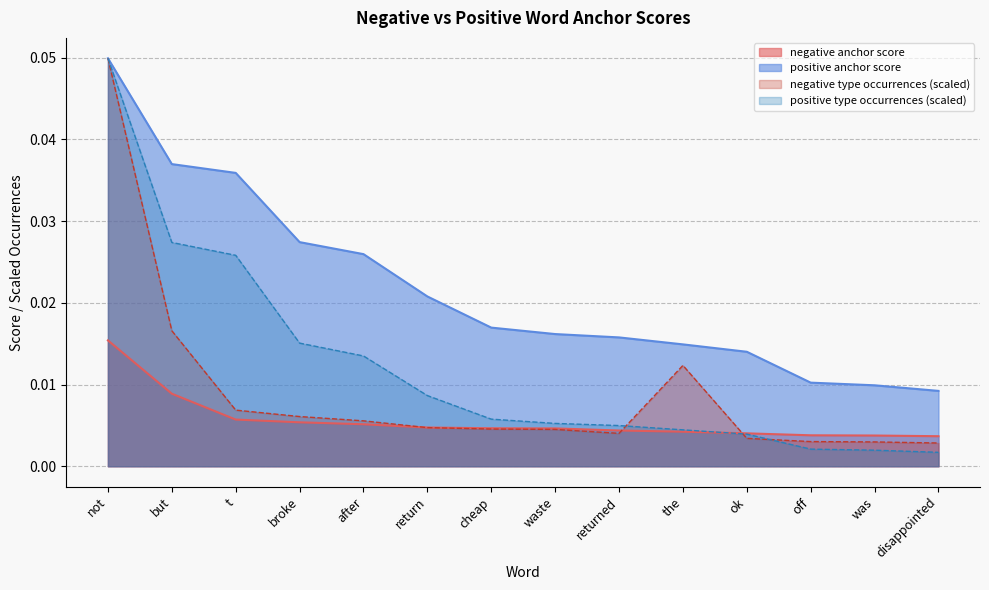

True or false: positive anchor score and negative type occurrences intersect in this chart.

False